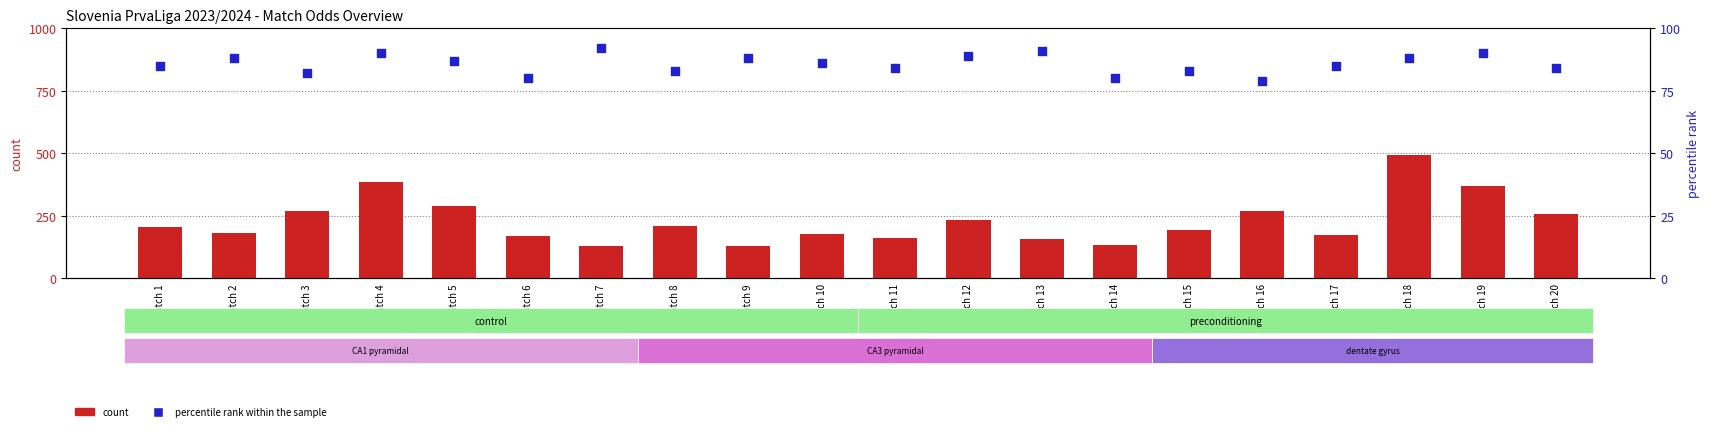

Which series has the widest spread of Y values?

count